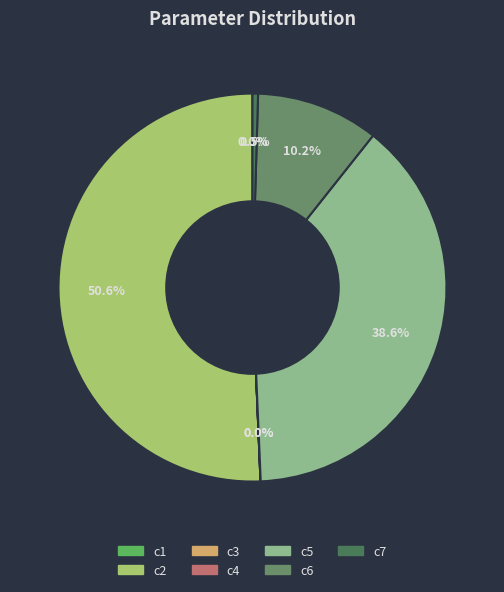

What portion of the pie excludes c5?

61.4%